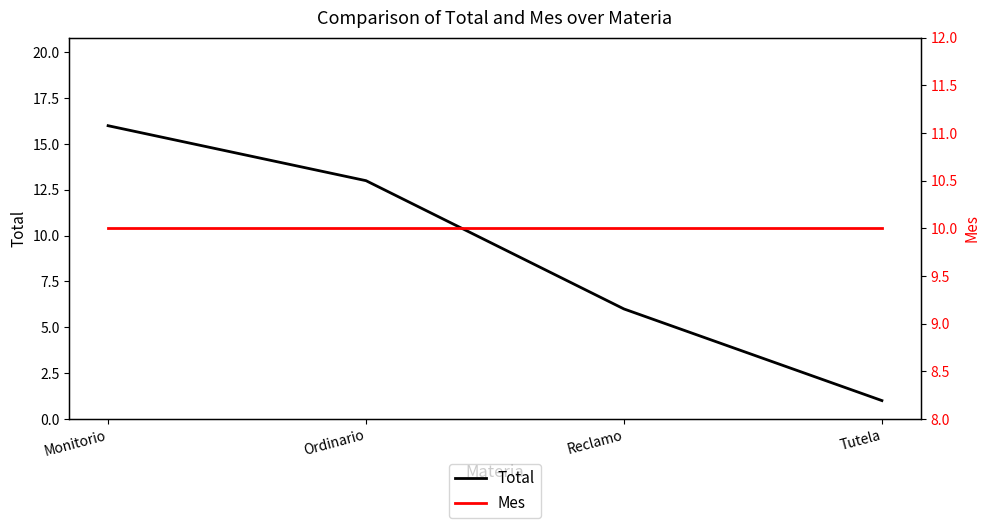

Which series changed the most between Monitorio and Reclamo?

Total